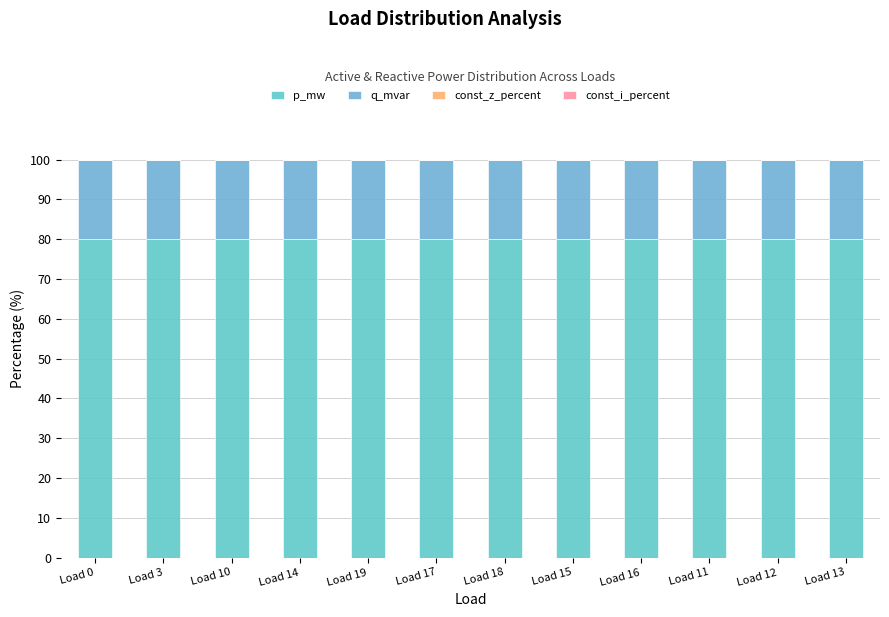

How many series are shown in this chart?

2